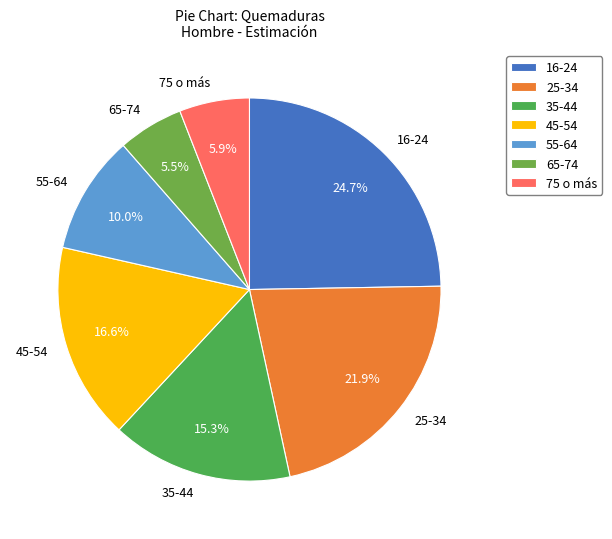

What percentage is the 16-24 slice, to the nearest percent?

25%